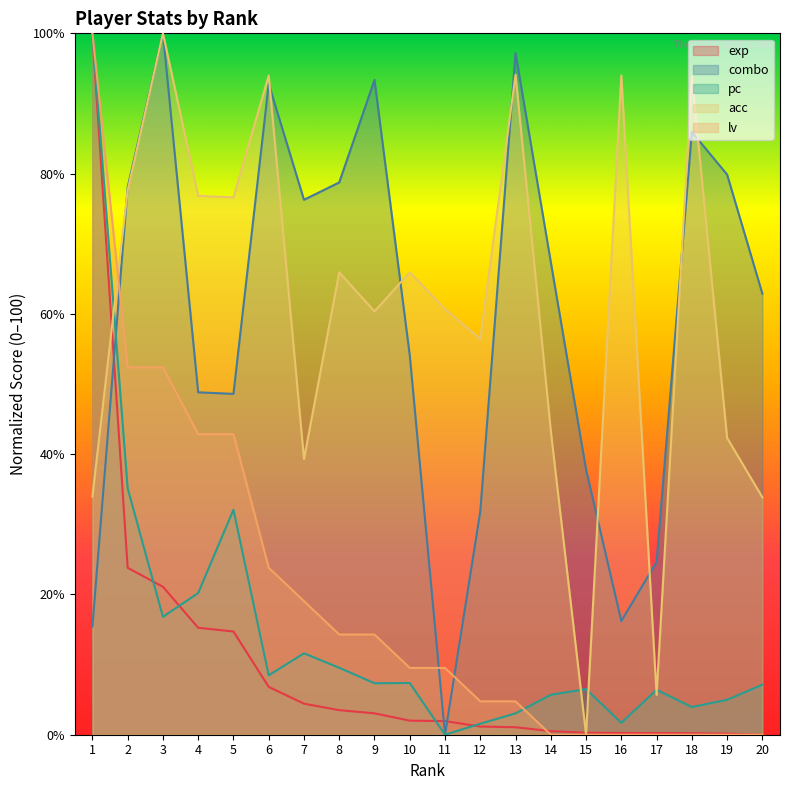

Where is exp nearest to the value 50?

2